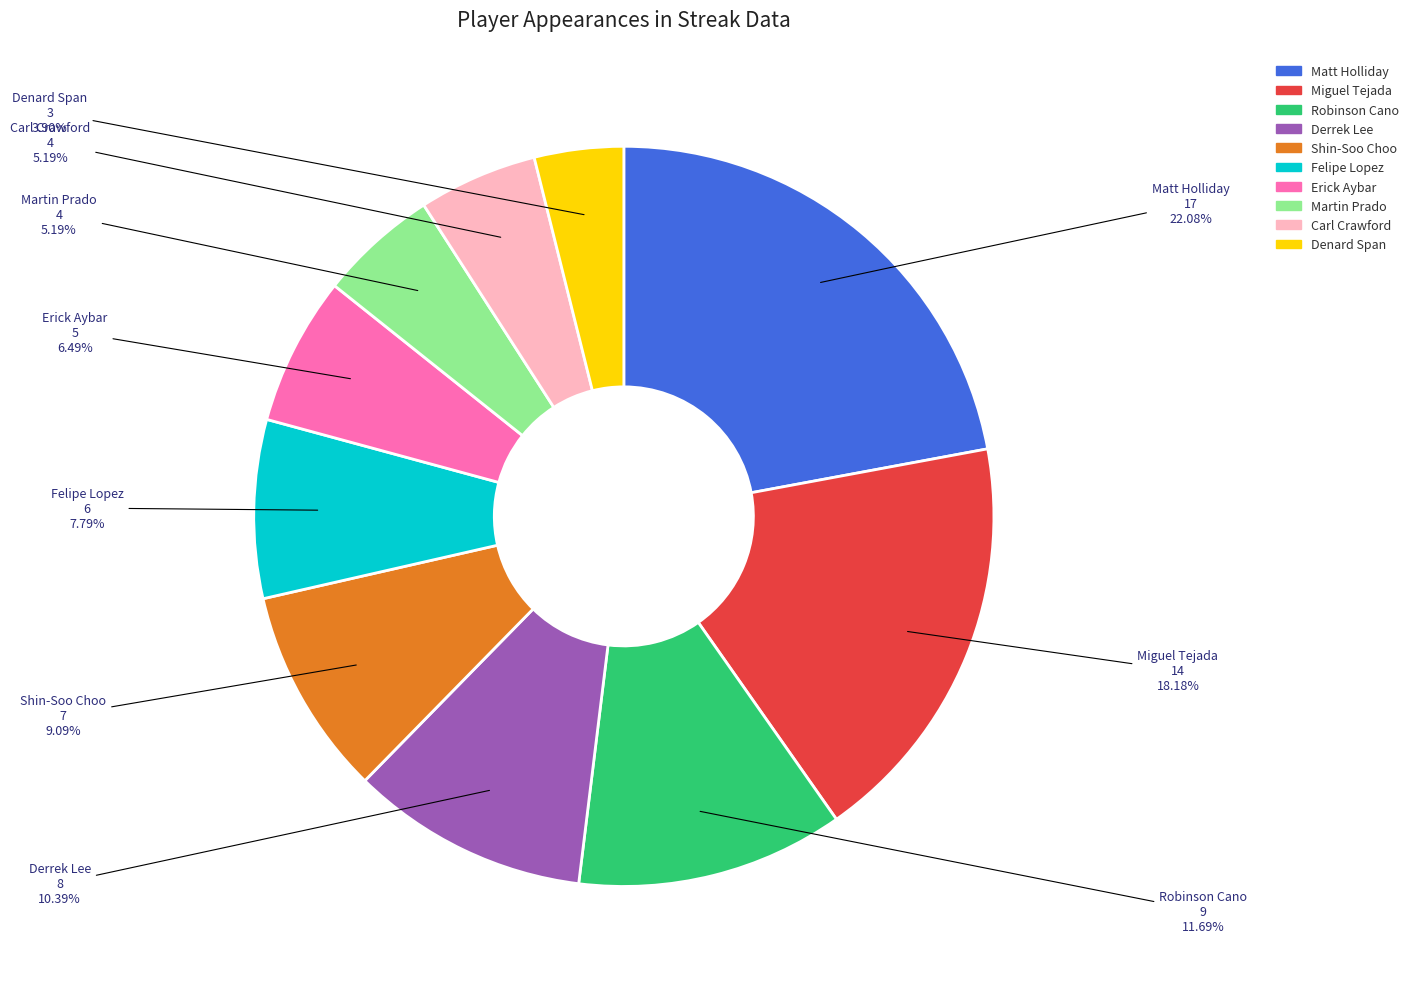

Count the number of slices in the pie.

10